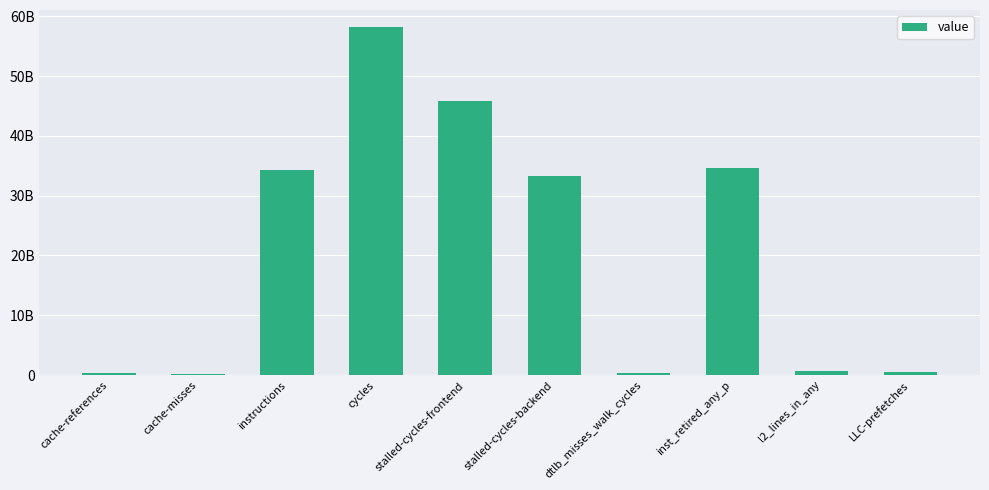

What is the ratio of the value at instructions to the value at dtlb_misses_walk_cycles?

113.6